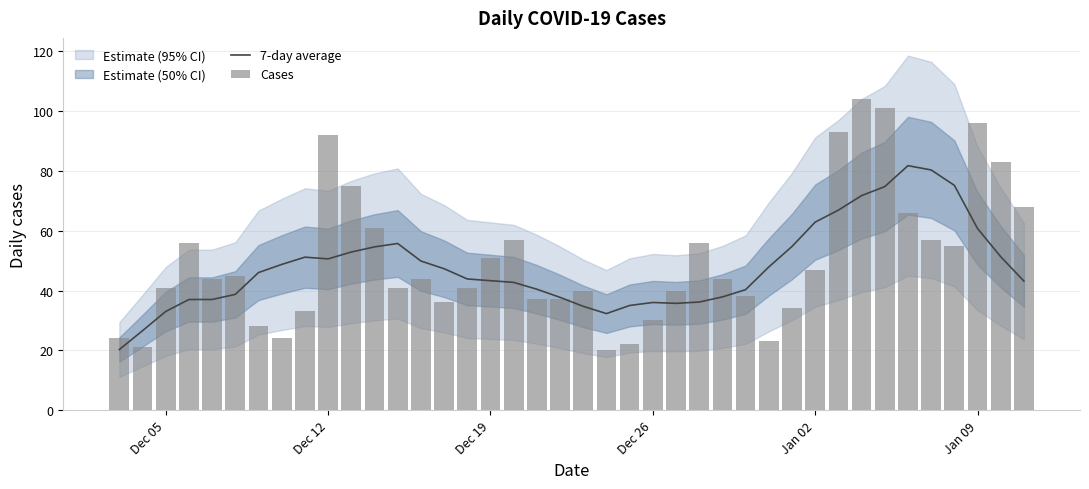

What is the lowest value of the 7-day average series?

20.3